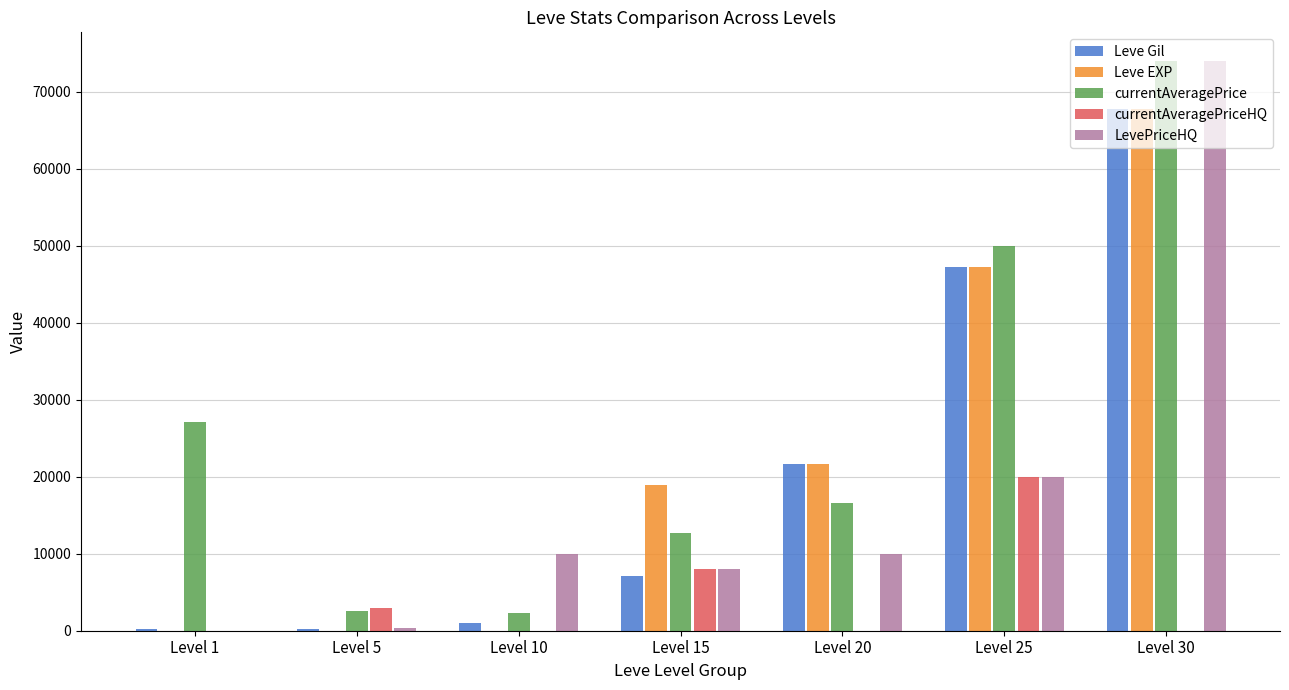

At which category is the sum across all series the highest?

Level 30